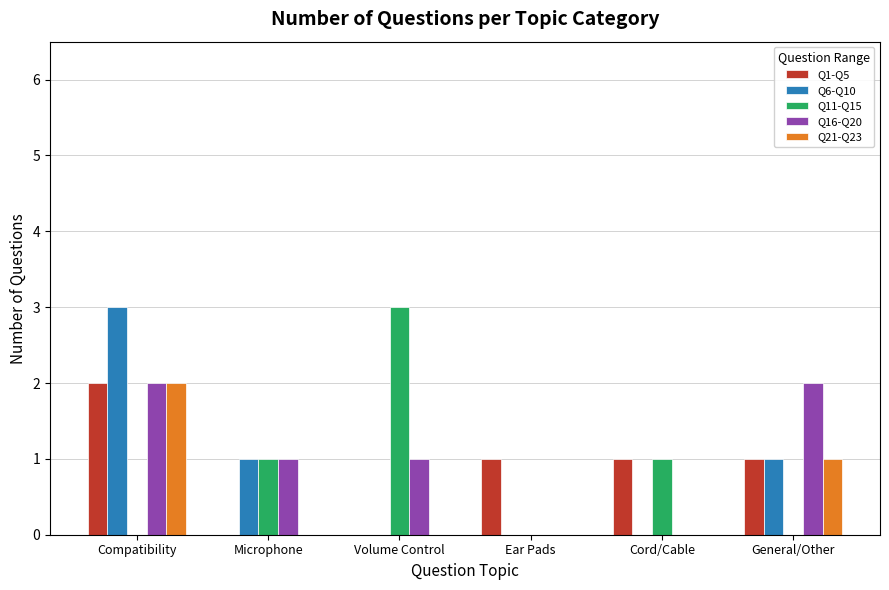

What is the sum of all Q21-Q23 values?

3